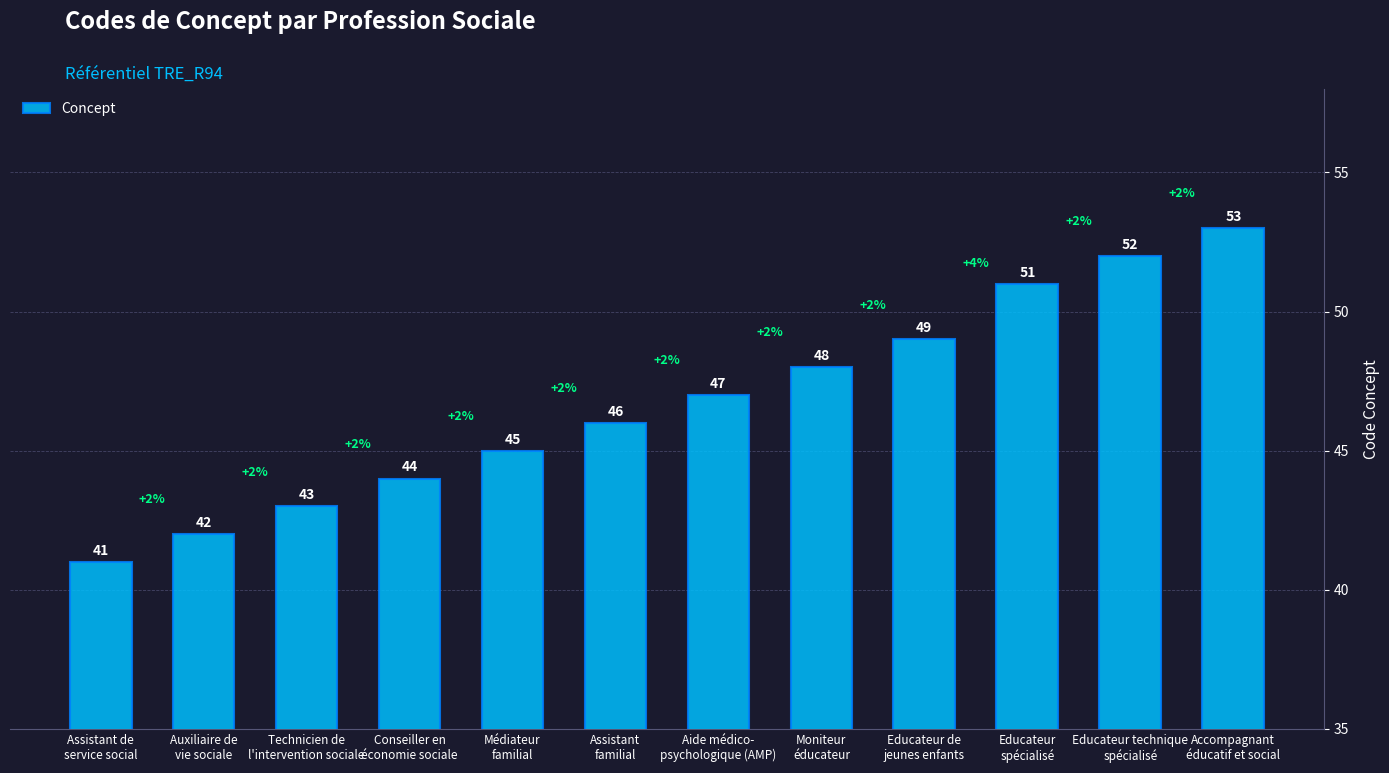

What is the ratio of the value at Assistant de
service social to the value at Technicien de
l'intervention sociale?

1.0